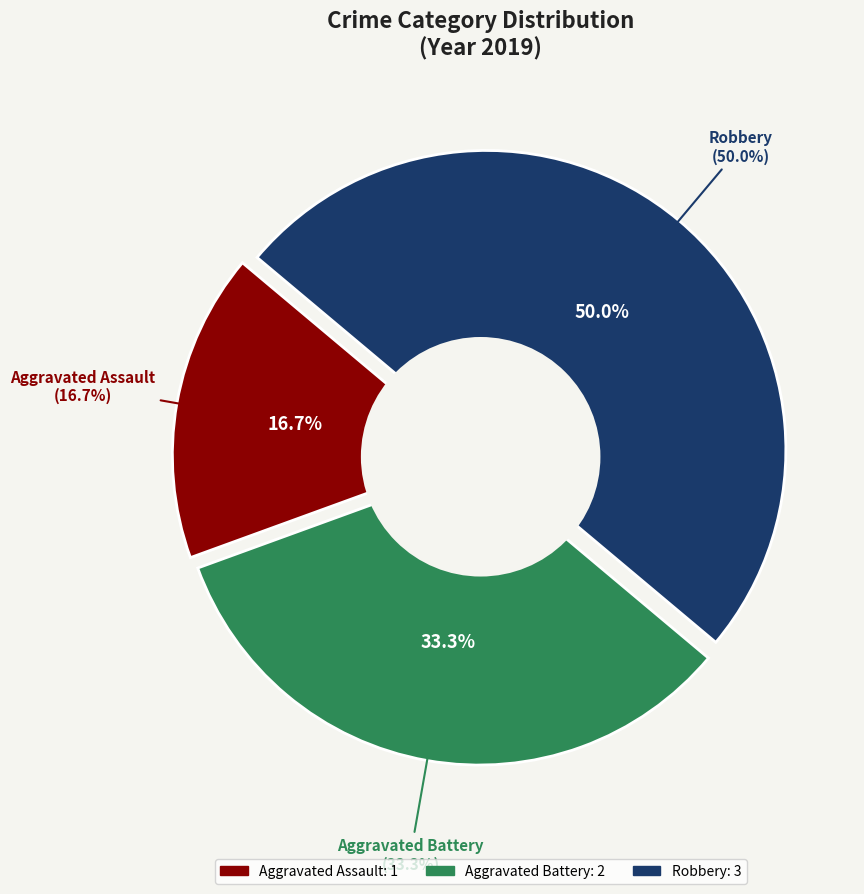

Which category has the biggest portion of the pie?

Robbery